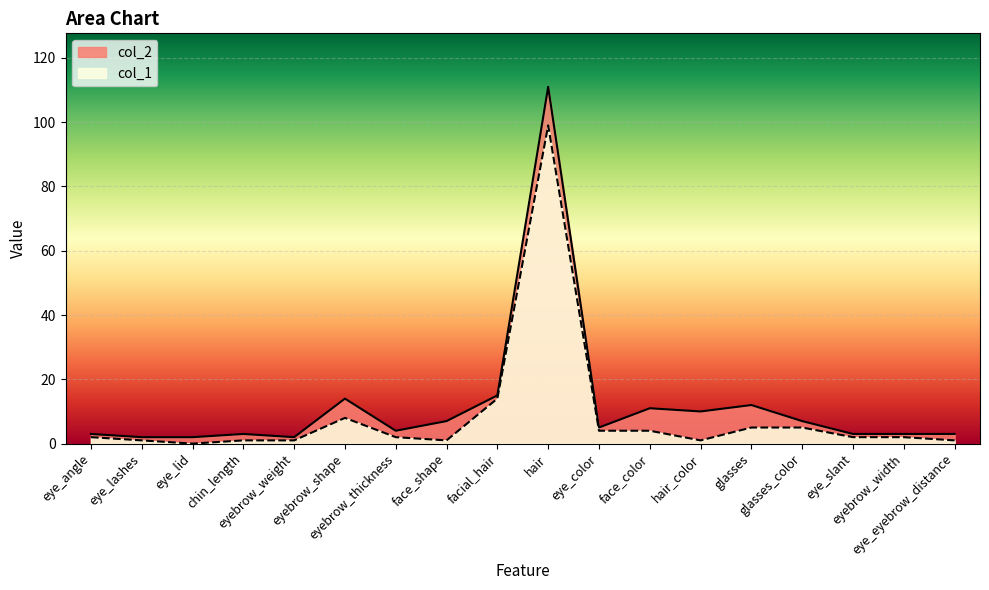

What is the label of the 17th point from the left?

eyebrow_width